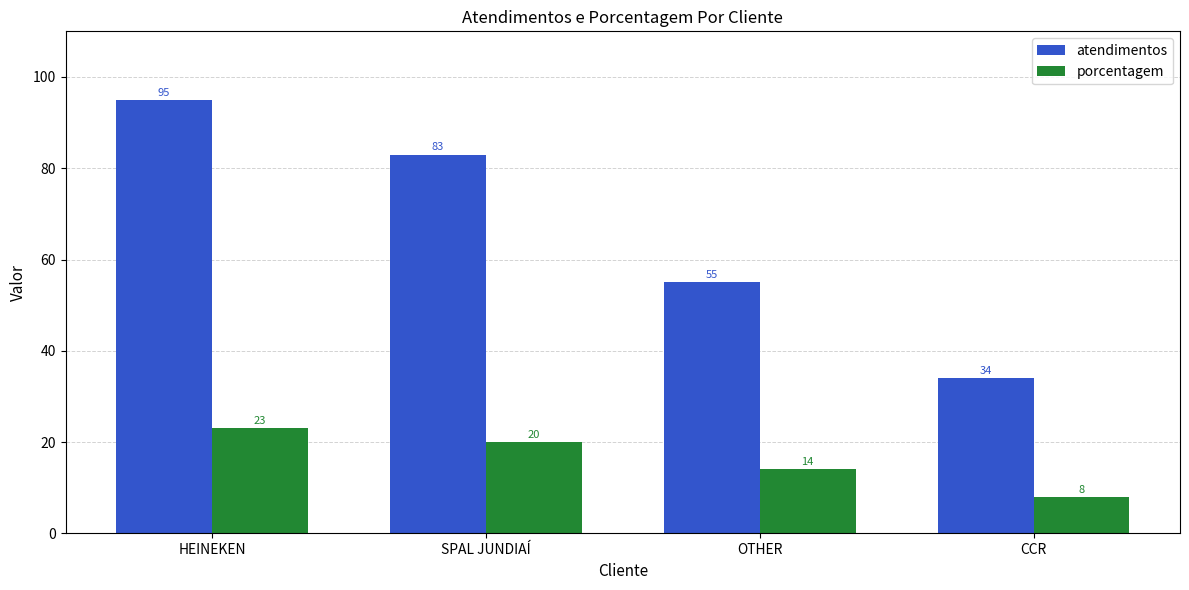

What is the difference between the maximum and minimum values in the atendimentos series?

61